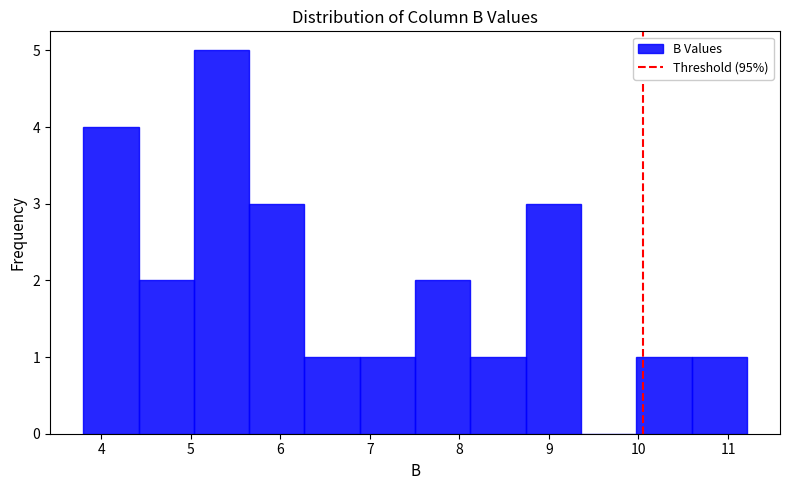

Reading left to right, transcribe this chart: for each bar, give the range it covers on the x-axis and its height. Neither the bar edges nor the heights are printed on the chart, so give them approximately, as read against the axes.

3.8 to 4.4: 4
4.4 to 5.0: 2
5.0 to 5.7: 5
5.7 to 6.3: 3
6.3 to 6.9: 1
6.9 to 7.5: 1
7.5 to 8.1: 2
8.1 to 8.7: 1
8.7 to 9.4: 3
9.4 to 10.0: 0
10.0 to 10.6: 1
10.6 to 11.2: 1